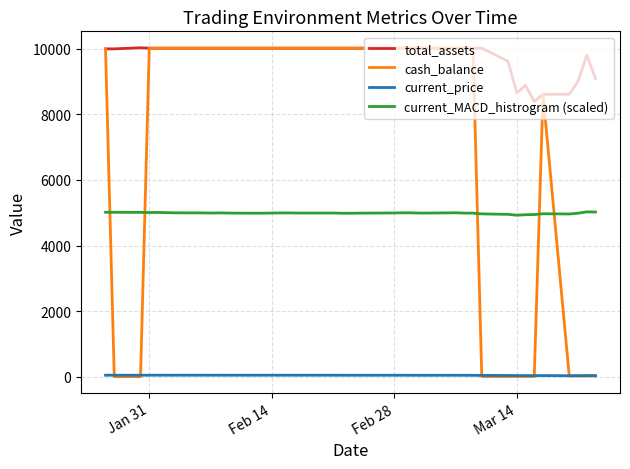

True or false: total_assets and current_price cross at least once.

False